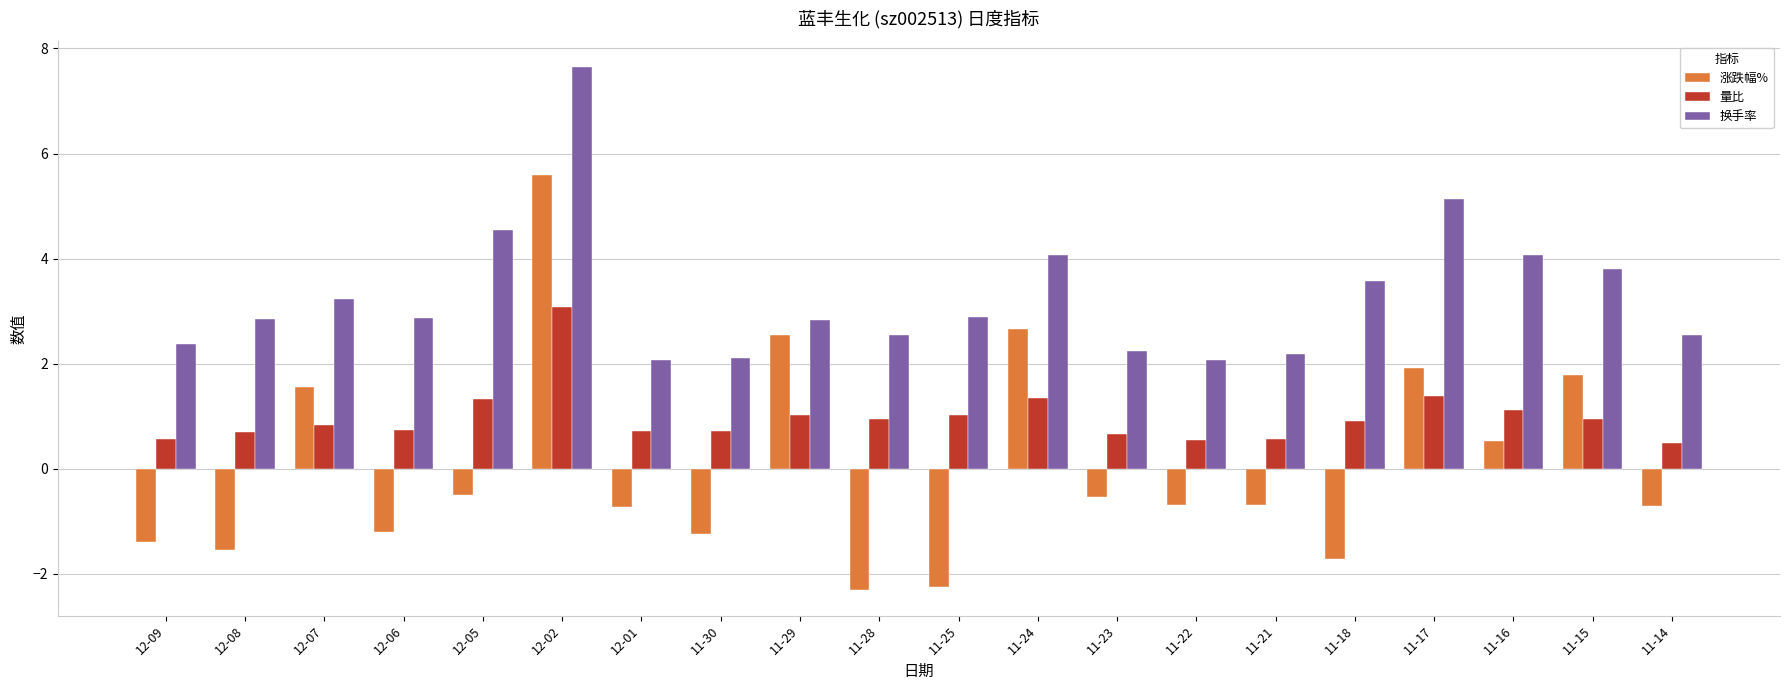

At 12-06, list the series in order from largest to smallest.

换手率, 量比, 涨跌幅%